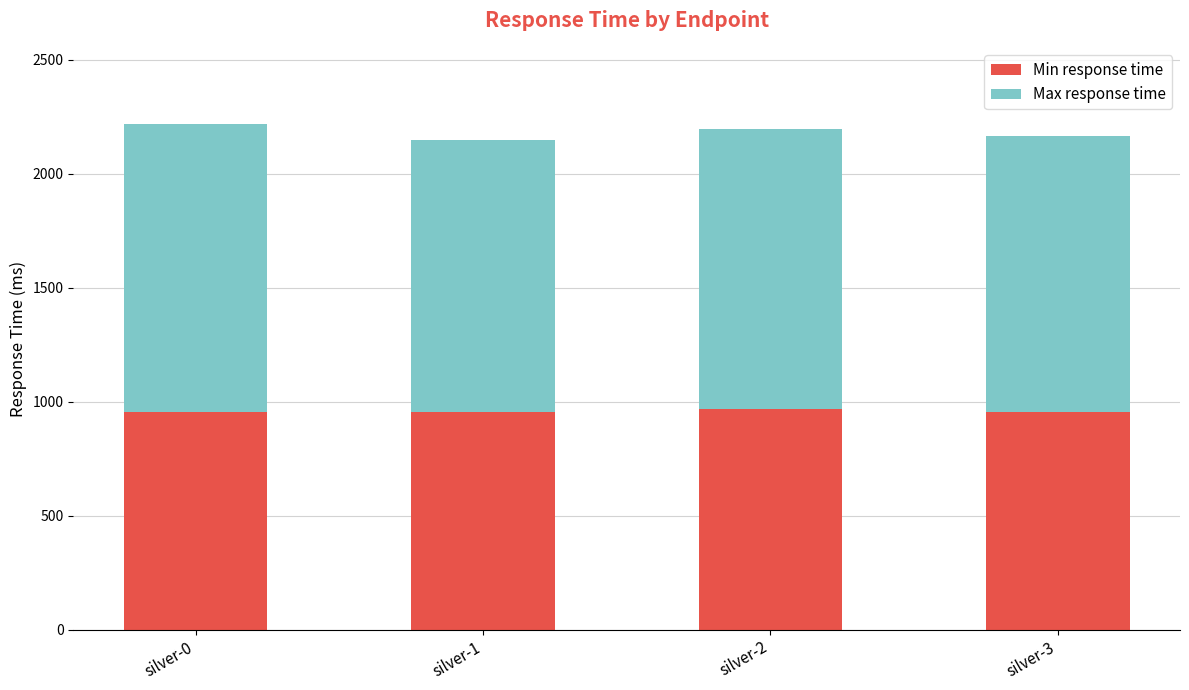

What is the total value across all series at silver-3?

2164